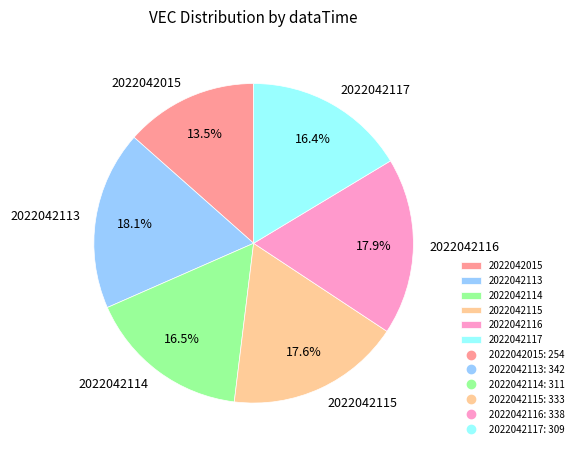

Does any single category account for the majority?

No